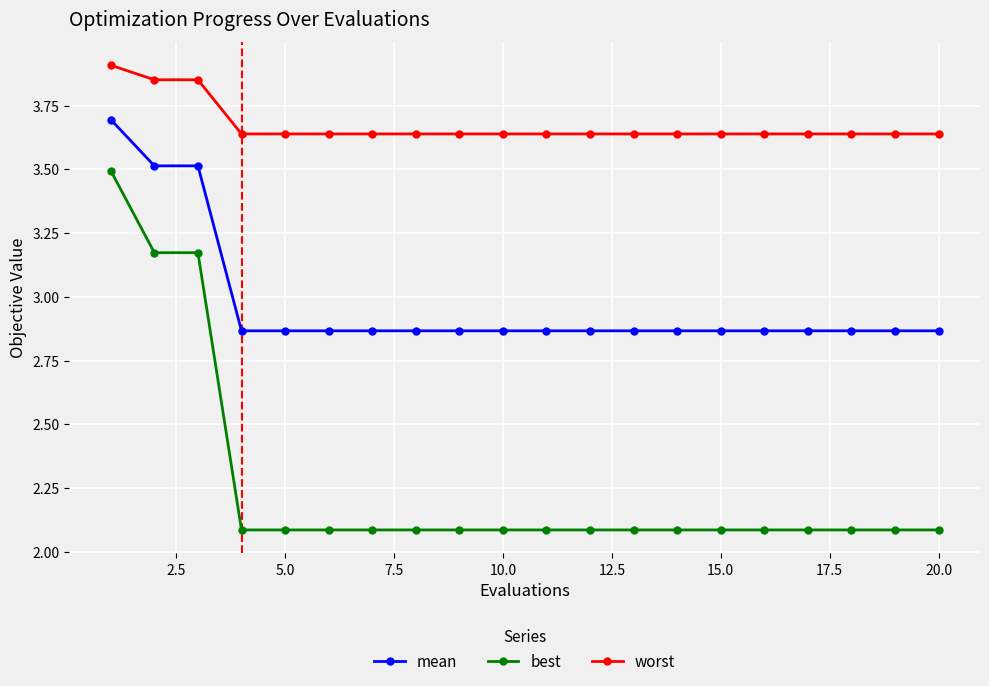

What is the value of the best point at the 20th from the left?

2.1